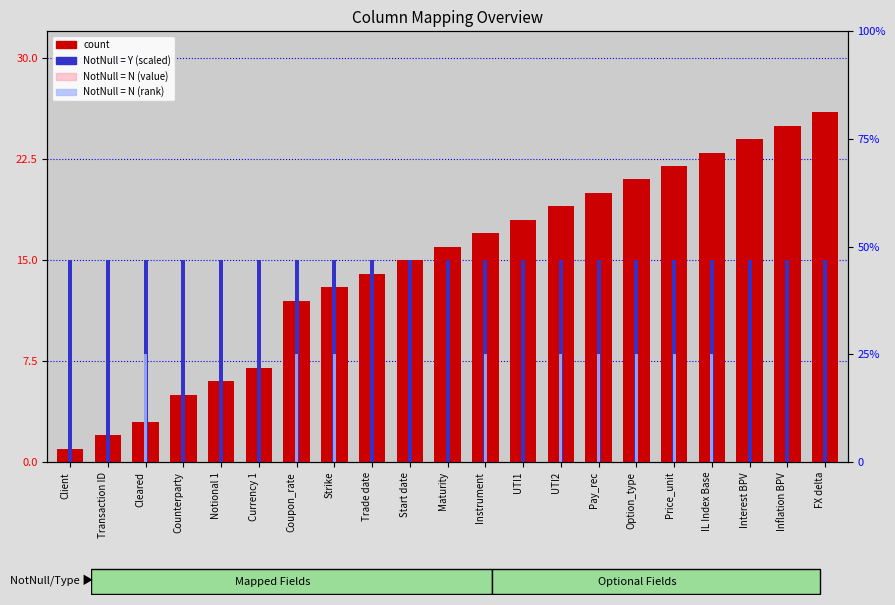

Reading left to right, list all the values displayed in this chart.

count (ColID): Client=1	Transaction ID=2	Cleared=3	Counterparty=5	Notional 1=6	Currency 1=7	Coupon_rate=12	Strike=13	Trade date=14	Start date=15	Maturity=16	Instrument=17	UTI1=18	UTI2=19	Pay_rec=20	Option_type=21	Price_unit=22	IL Index Base=23	Interest BPV=24	Inflation BPV=25	FX delta=26
NotNull = Y (scaled): Client=15	Transaction ID=15	Cleared=15	Counterparty=15	Notional 1=15	Currency 1=15	Coupon_rate=15	Strike=15	Trade date=15	Start date=15	Maturity=15	Instrument=15	UTI1=15	UTI2=15	Pay_rec=15	Option_type=15	Price_unit=15	IL Index Base=15	Interest BPV=15	Inflation BPV=15	FX delta=15
NotNull = N (value): Client=0	Transaction ID=0	Cleared=3	Counterparty=0	Notional 1=0	Currency 1=0	Coupon_rate=12	Strike=13	Trade date=0	Start date=0	Maturity=0	Instrument=17	UTI1=0	UTI2=19	Pay_rec=20	Option_type=21	Price_unit=22	IL Index Base=23	Interest BPV=0	Inflation BPV=0	FX delta=0
NotNull = N (rank): Client=0	Transaction ID=0	Cleared=8	Counterparty=0	Notional 1=0	Currency 1=0	Coupon_rate=8	Strike=8	Trade date=0	Start date=0	Maturity=0	Instrument=8	UTI1=0	UTI2=8	Pay_rec=8	Option_type=8	Price_unit=8	IL Index Base=8	Interest BPV=0	Inflation BPV=0	FX delta=0